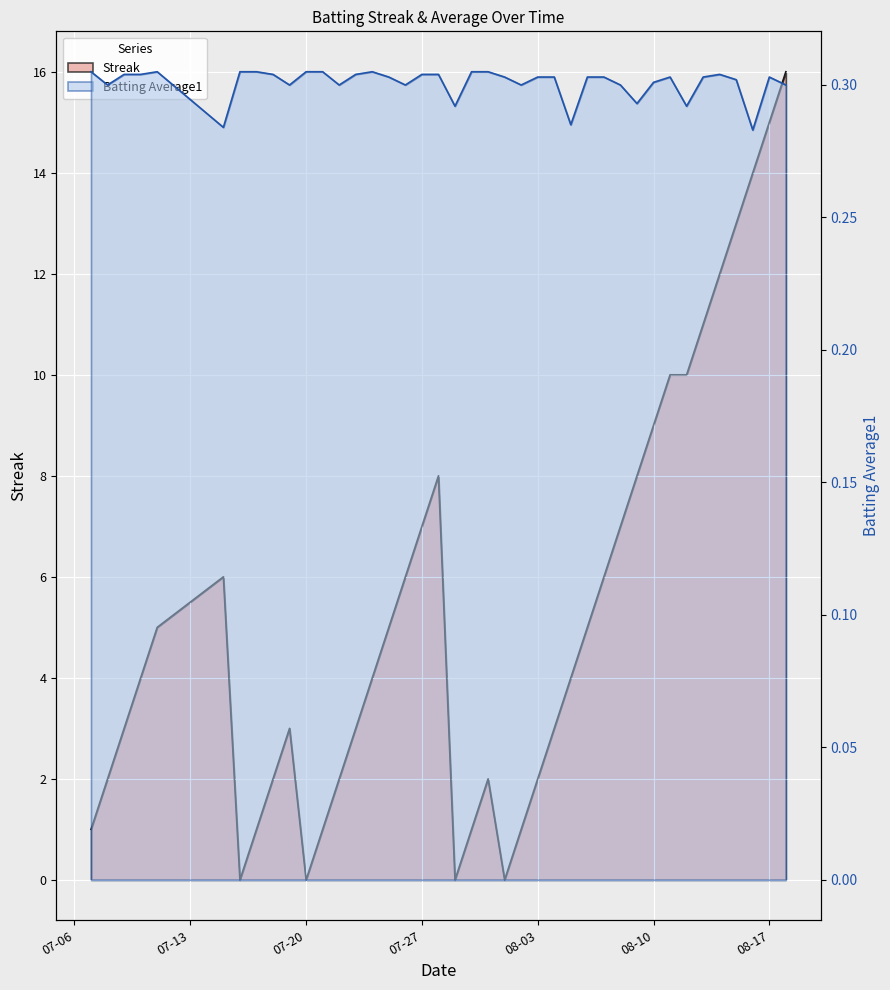

At which category does Streak reach its first local valley?

2010-07-16